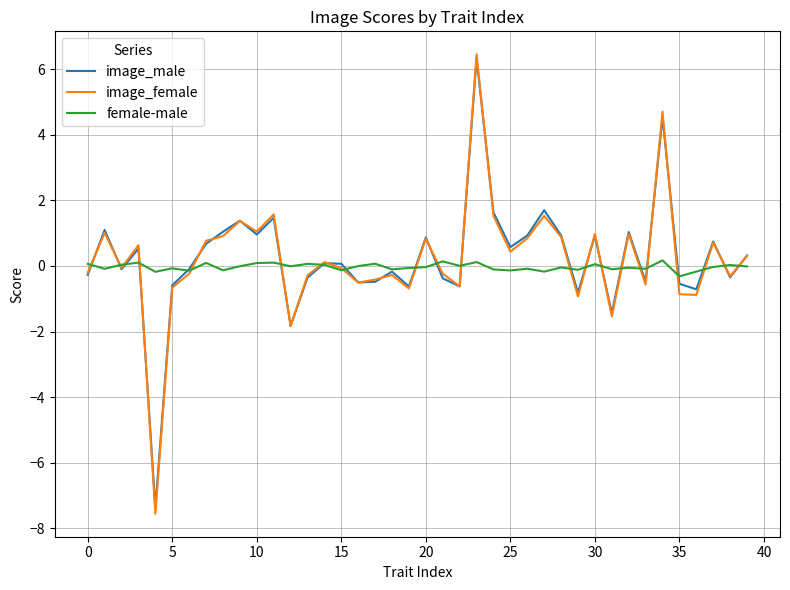

What is the minimum value for image_female?

-7.6